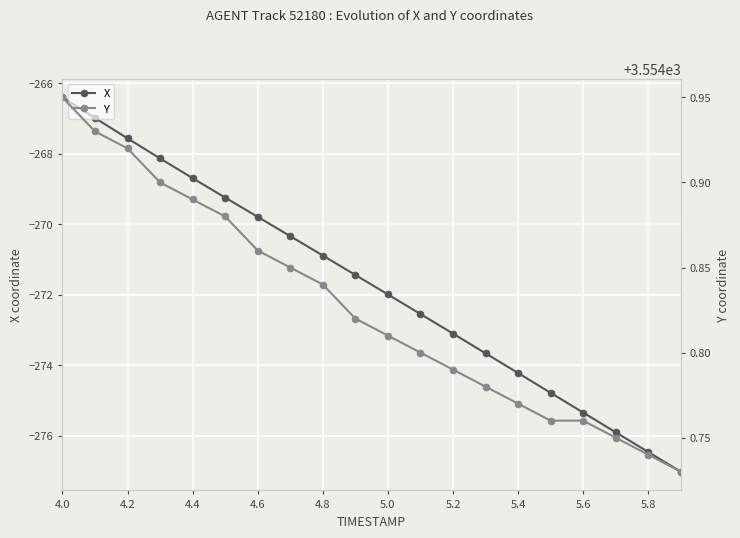

True or false: X has a value of -274.2 at 5.4.

True